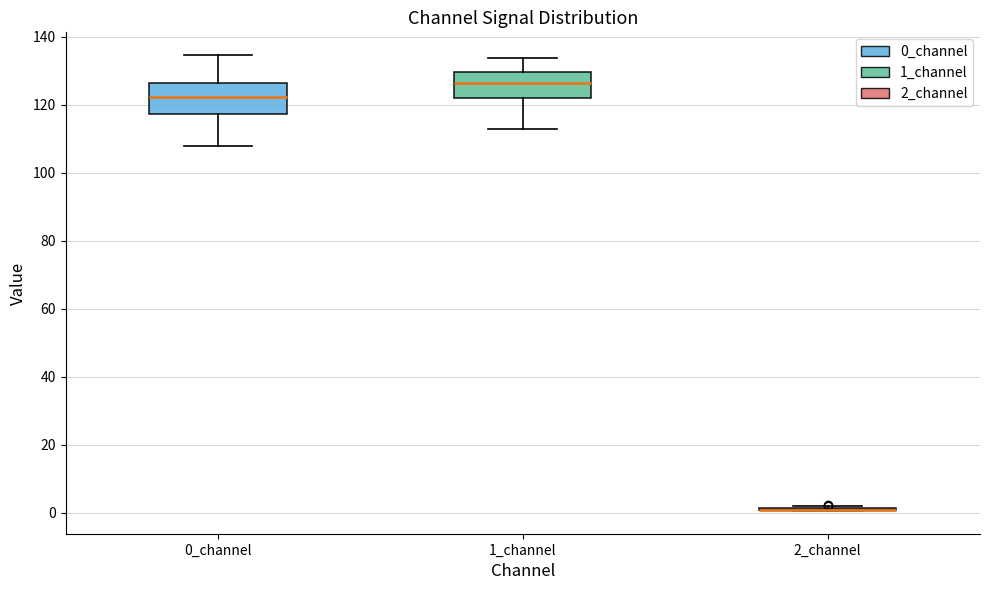

Where does the median line of the box for 0_channel sit on the y-axis? The values are not printed on the chart, so give them approximately, as read against the axis.

122